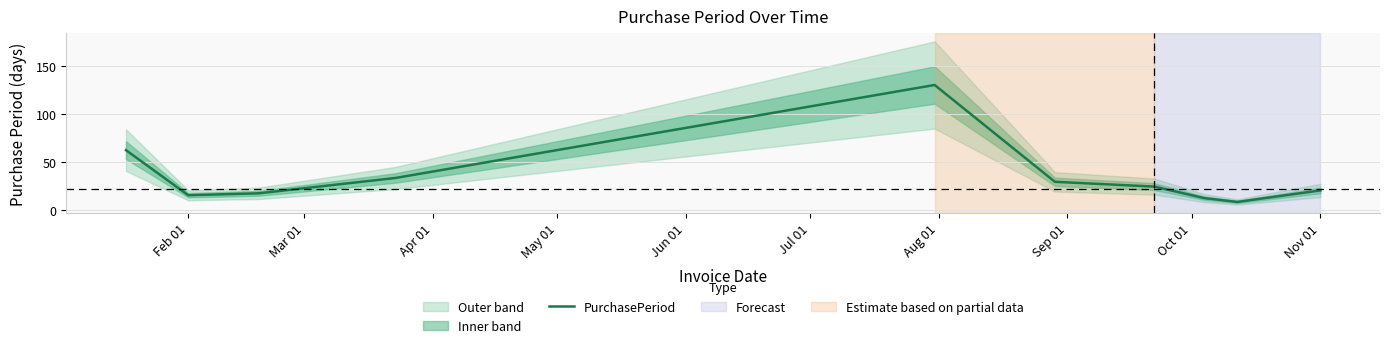

How many data points are above 24?

4